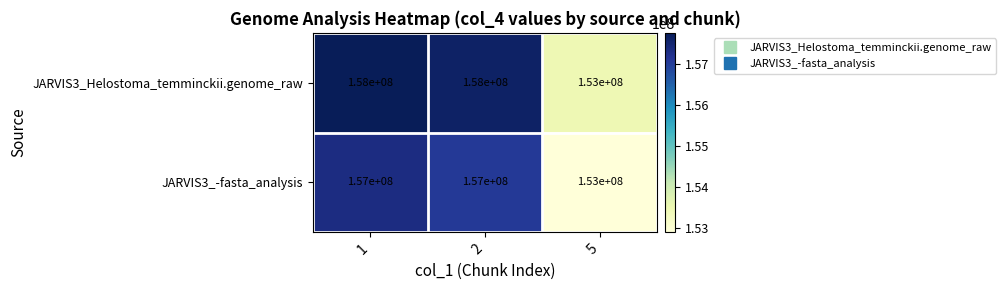

Reading left to right, extract all data points from this chart.

JARVIS3_Helostoma_temminckii.genome_raw: 1=158000000	2=158000000	5=153000000
JARVIS3_-fasta_analysis: 1=157000000	2=157000000	5=153000000